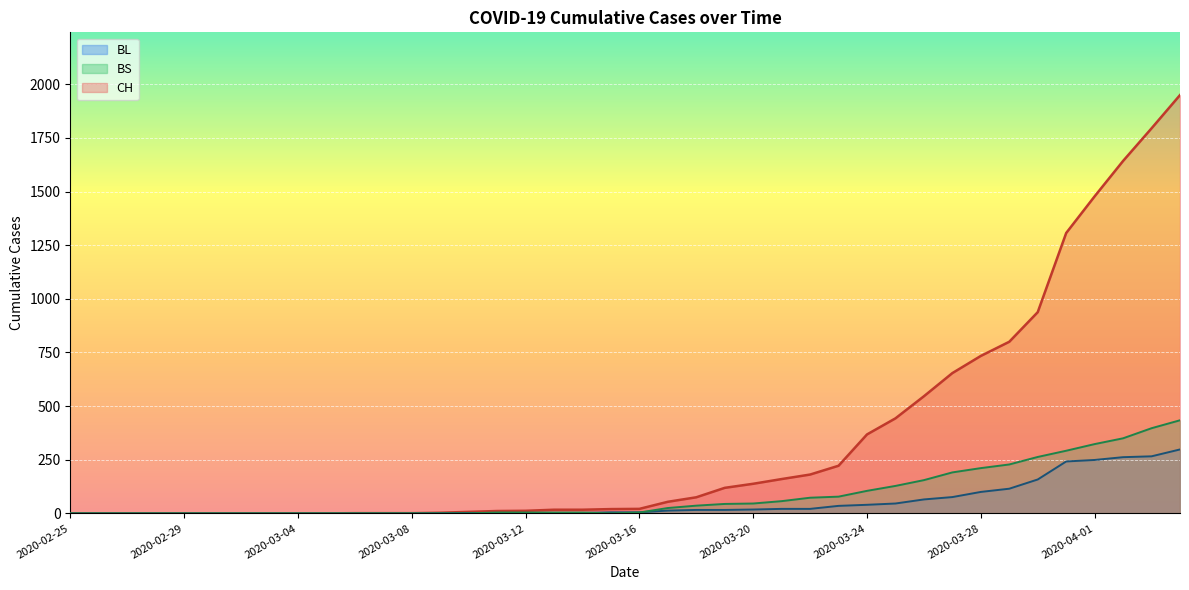

The CH series shows 368 at 2020-03-24. True or false?

True